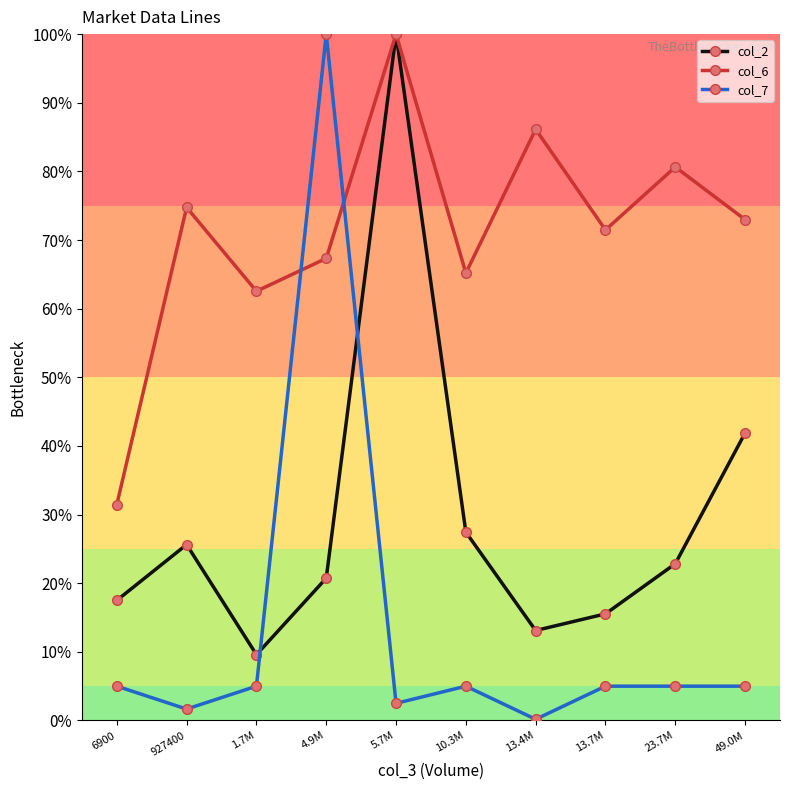

How many data points in col_2 are less than 22?

5